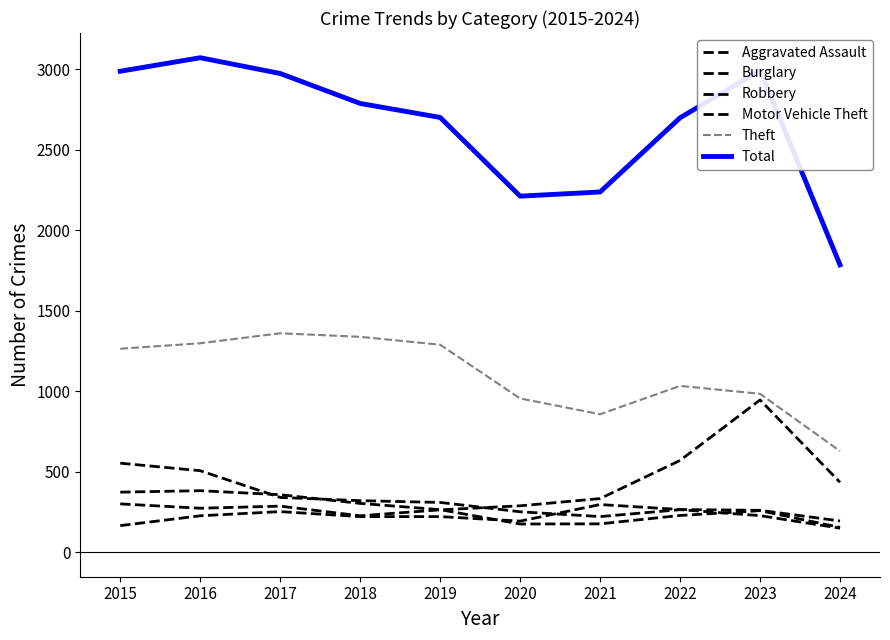

What is the average value of the Theft series?

1100